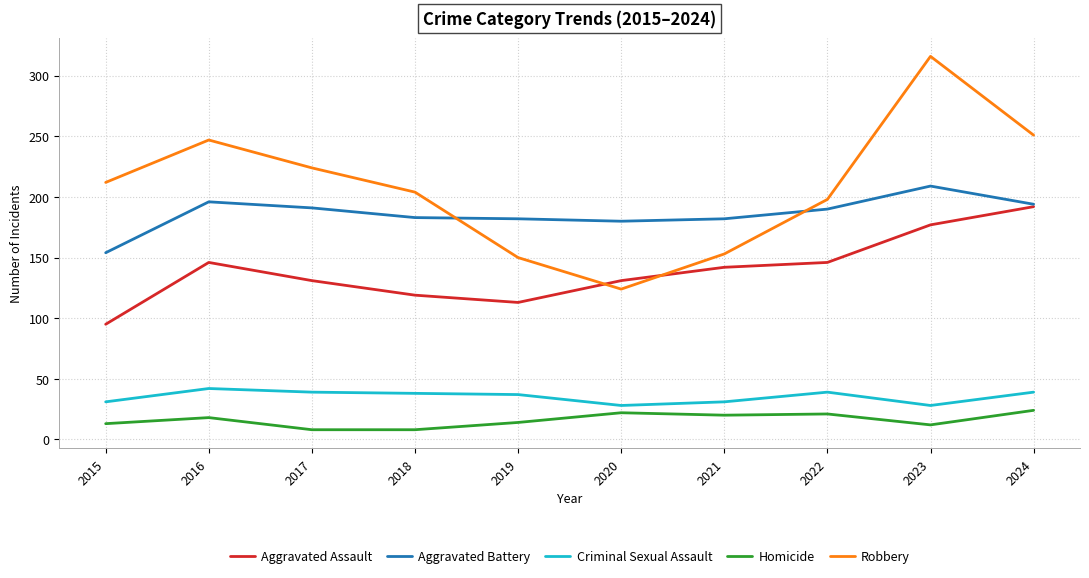

What is the approximate value of Criminal Sexual Assault at 2021?

31